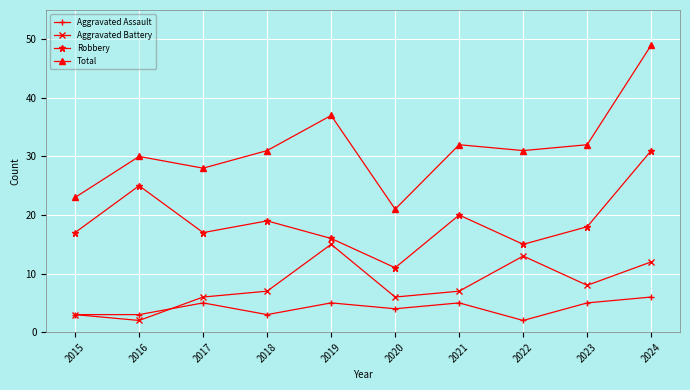

True or false: Robbery has a value of 18 at 2023.

True